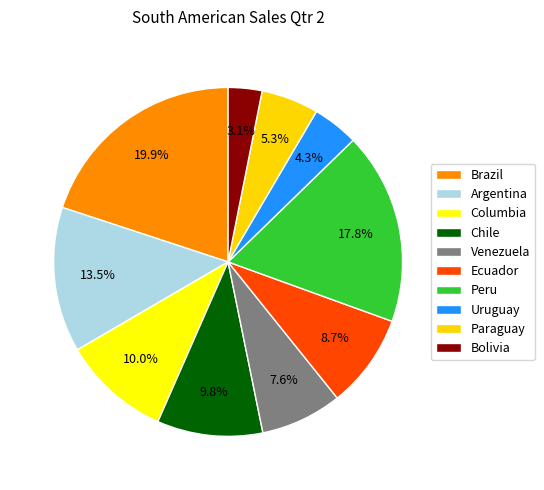

Which category has the biggest portion of the pie?

Brazil